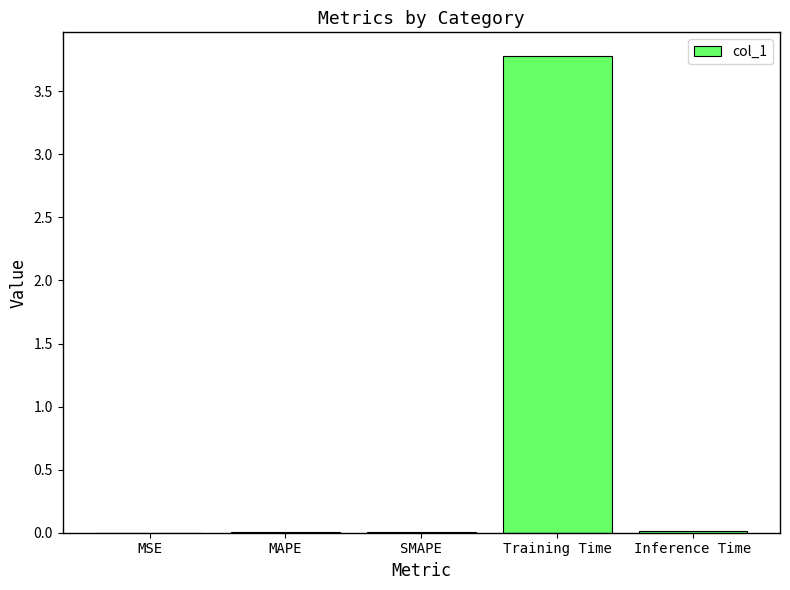

The chart shows a value of 4.9 at Training Time. True or false?

False